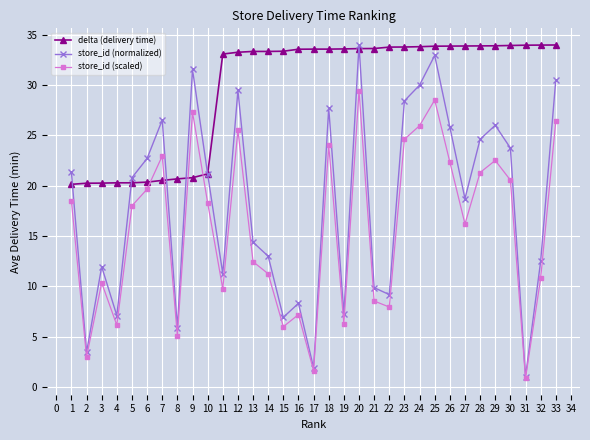

Does the chart display data point markers on the line(s)?

Yes